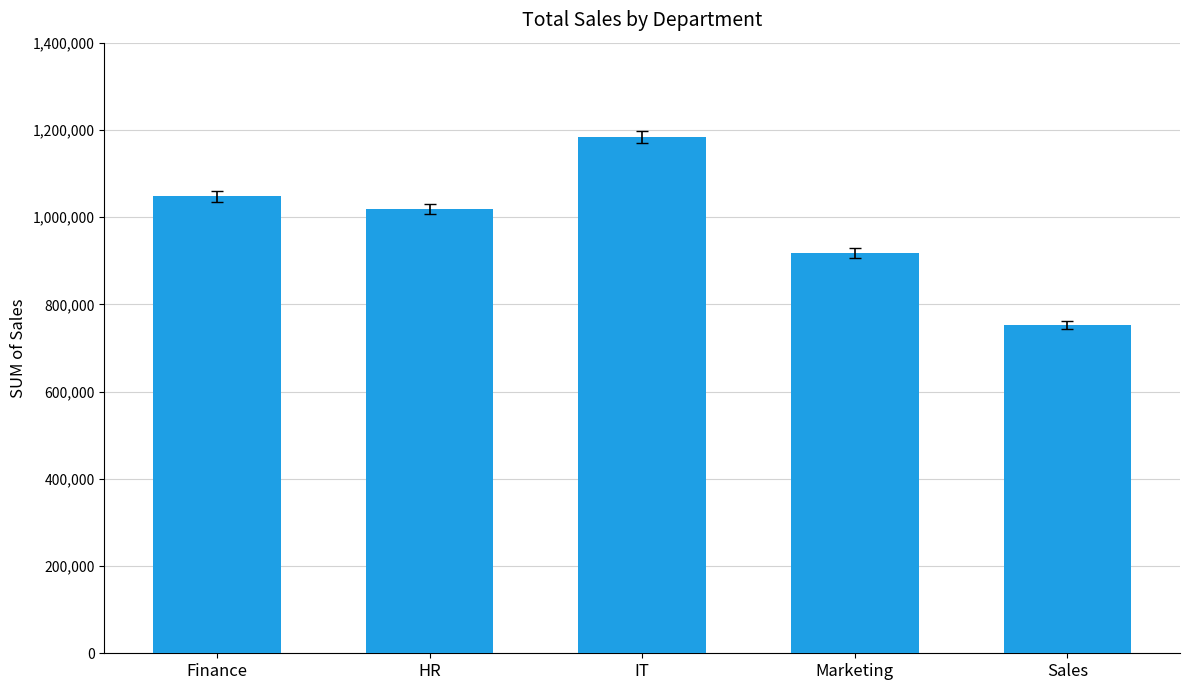

True or false: the data shows 475737 at Sales.

False